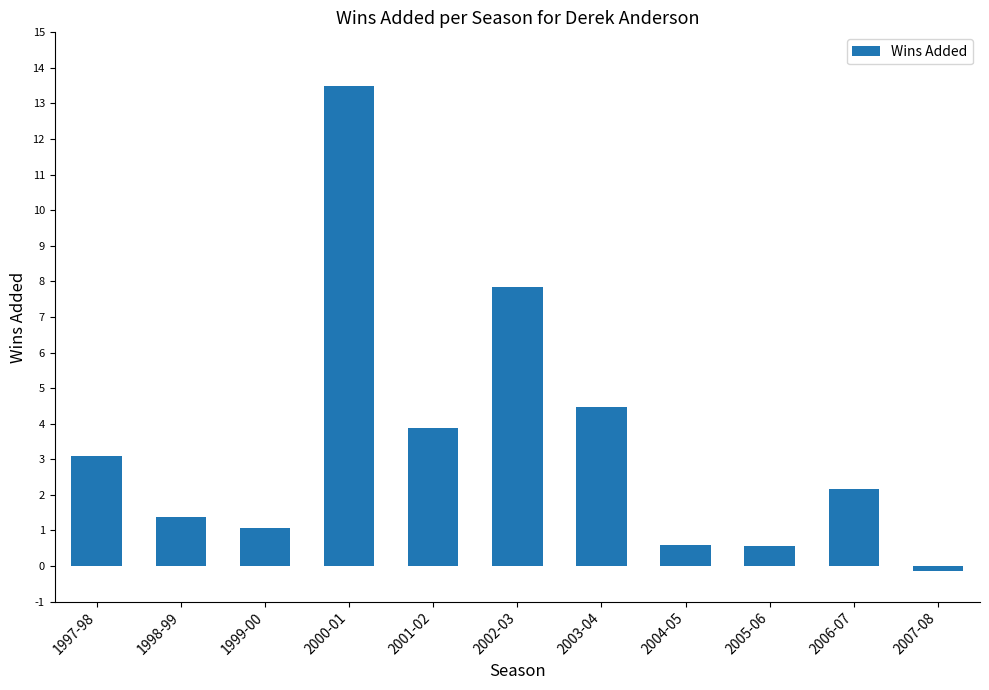

How many bars are there in total?

11